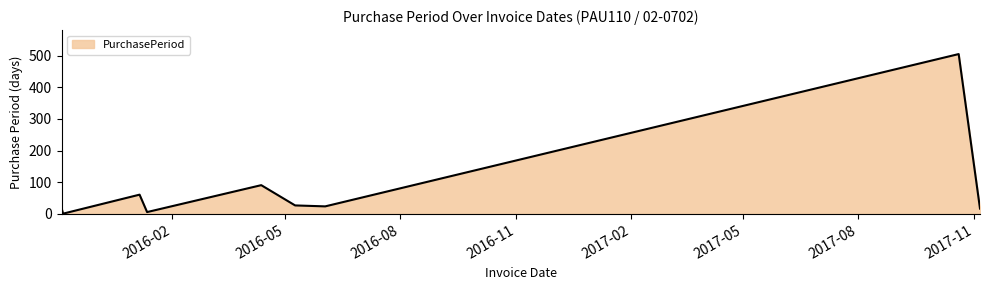

What is the maximum value shown in the chart?

505